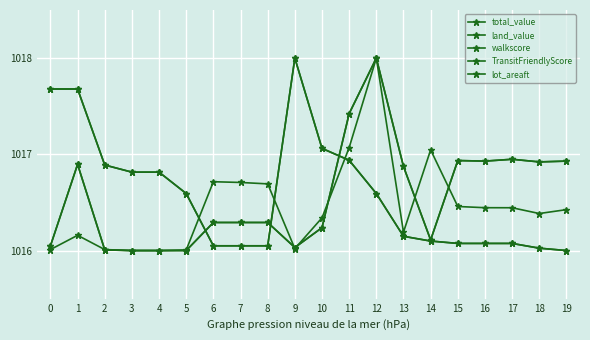

Which has a higher value, 3 or 17?

17